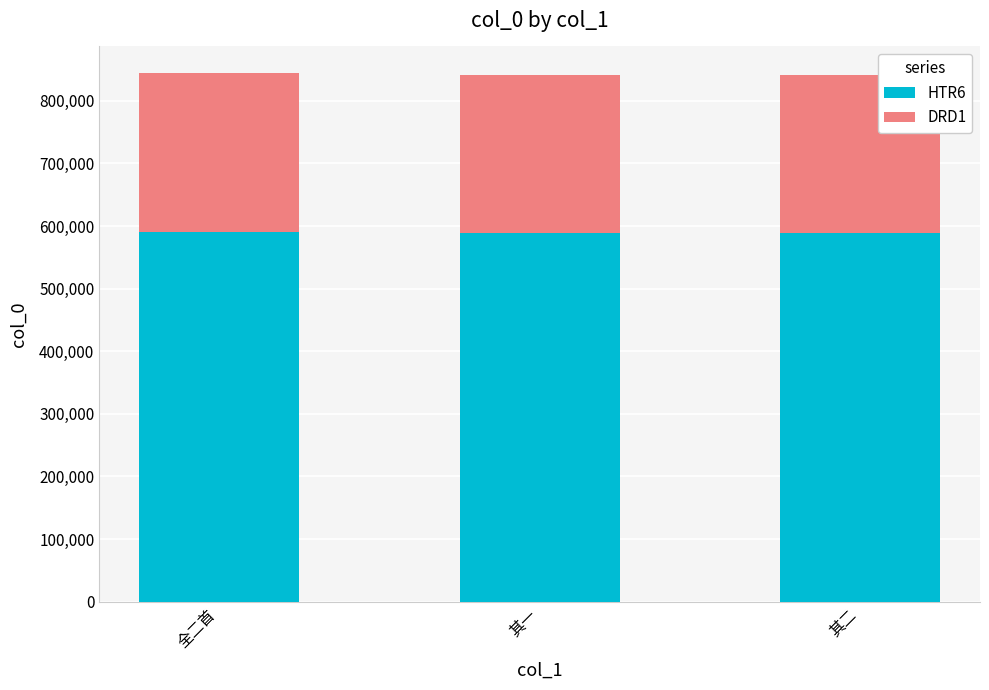

What is the total value across all series at 全二首?

844675.0